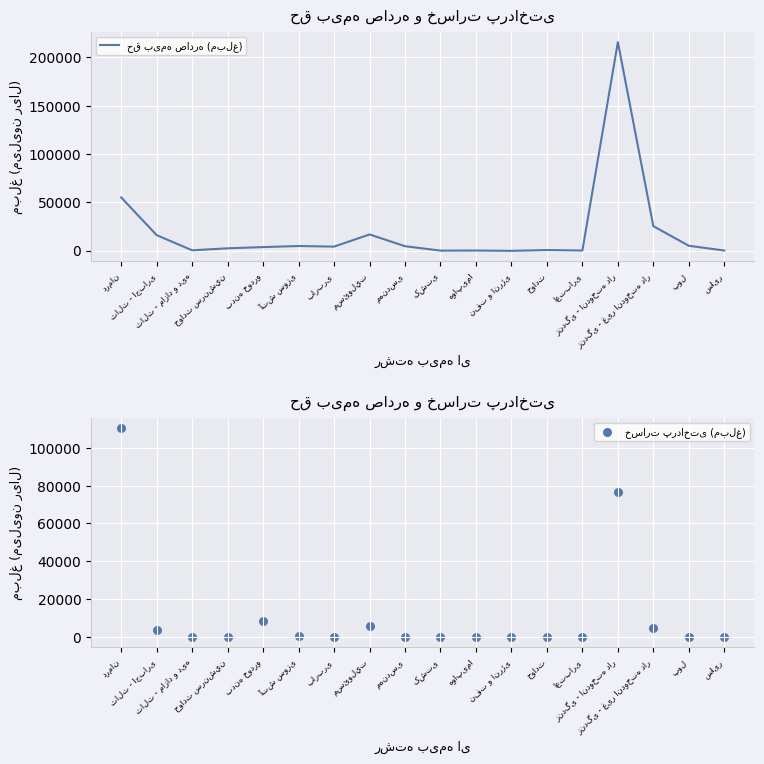

Which series has the largest total across all categories?

حق بیمه صادره (مبلغ)